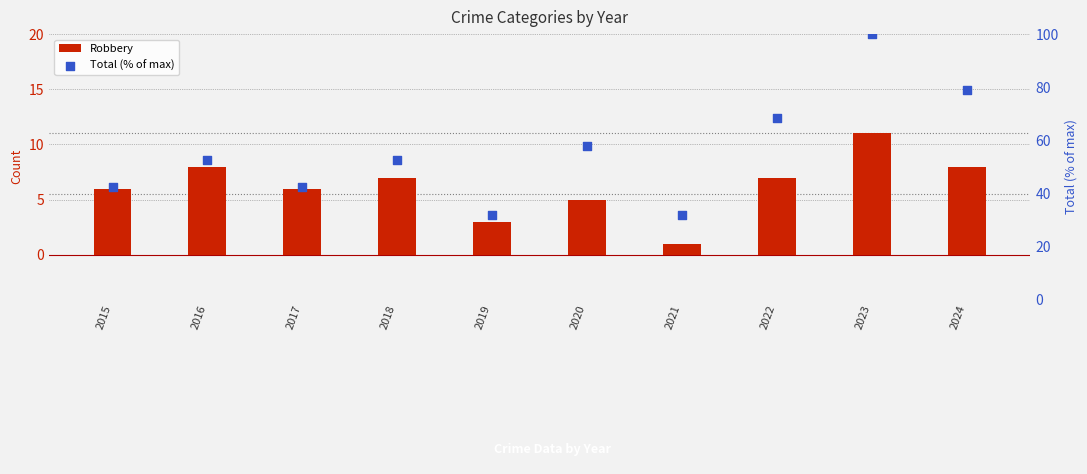

Is the value of Total (% of max) at 2023 greater than the value of Robbery at 2018?

Yes